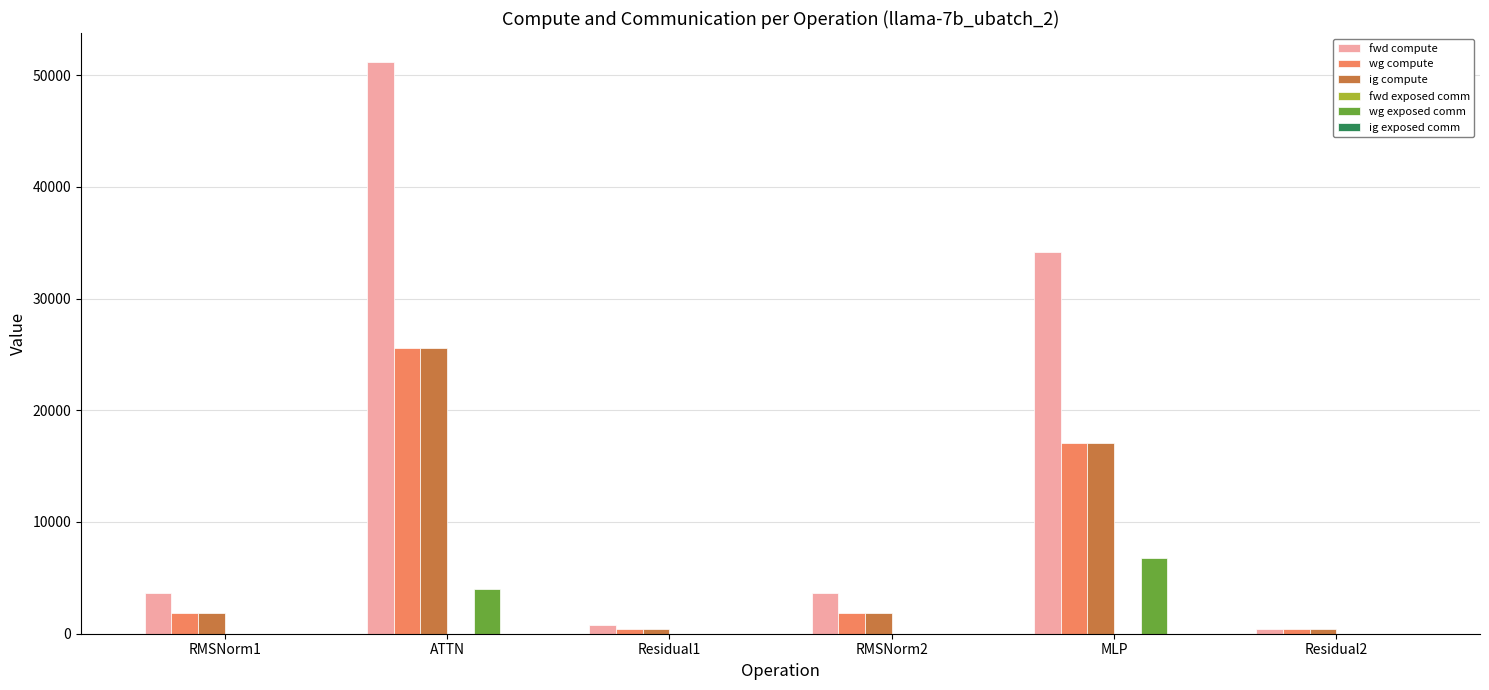

Reading right to left, what are all the values shown in this chart?

fwd compute: Residual2=393.4	MLP=34144.3	RMSNorm2=3652.4	Residual1=786.8	ATTN=51200.0	RMSNorm1=3652.4
wg compute: Residual2=393.4	MLP=17072.1	RMSNorm2=1826.2	Residual1=393.4	ATTN=25600.0	RMSNorm1=1826.2
ig compute: Residual2=393.4	MLP=17072.1	RMSNorm2=1826.2	Residual1=393.4	ATTN=25600.0	RMSNorm1=1826.2
wg exposed comm: Residual2=0.0	MLP=6732.7	RMSNorm2=0.0	Residual1=0.0	ATTN=3998.5	RMSNorm1=0.0